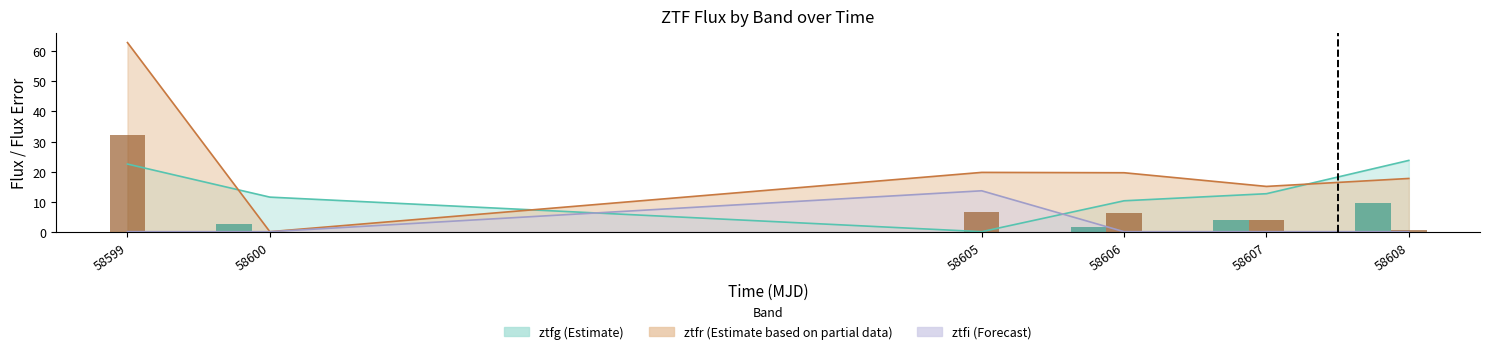

Which category has the highest value in the flux ztfr series?

58599